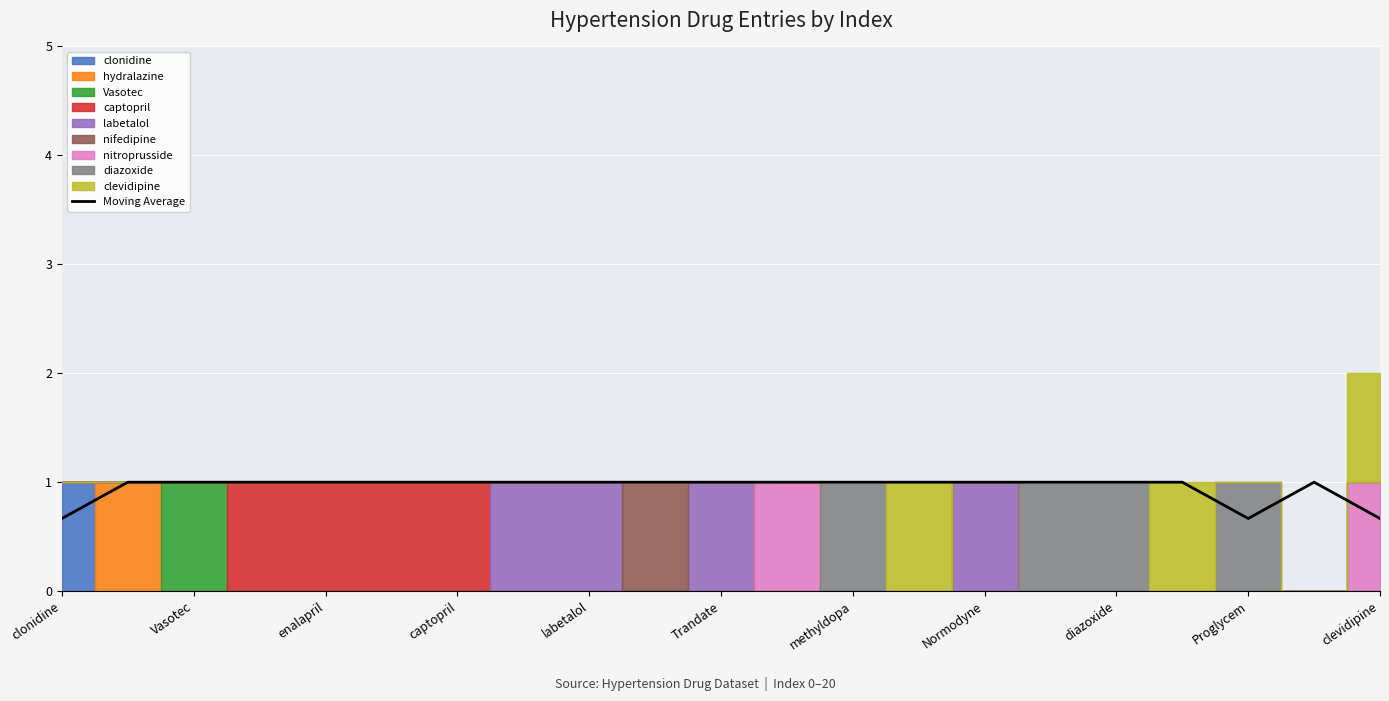

What is the maximum value for Moving Average?

1.0